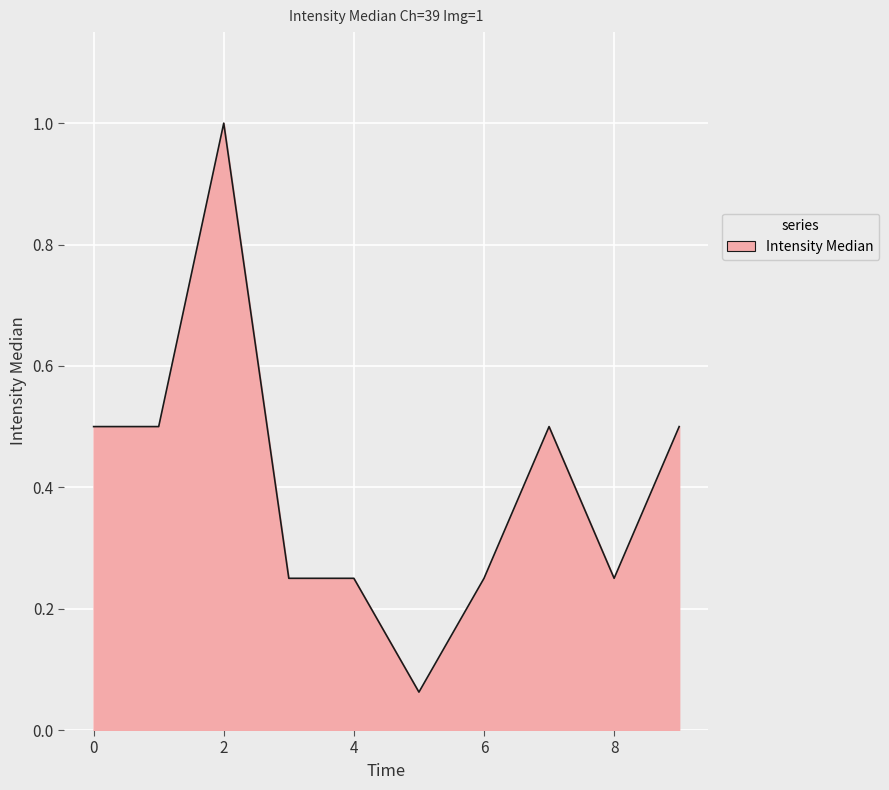

What is the greatest value displayed?

1.0